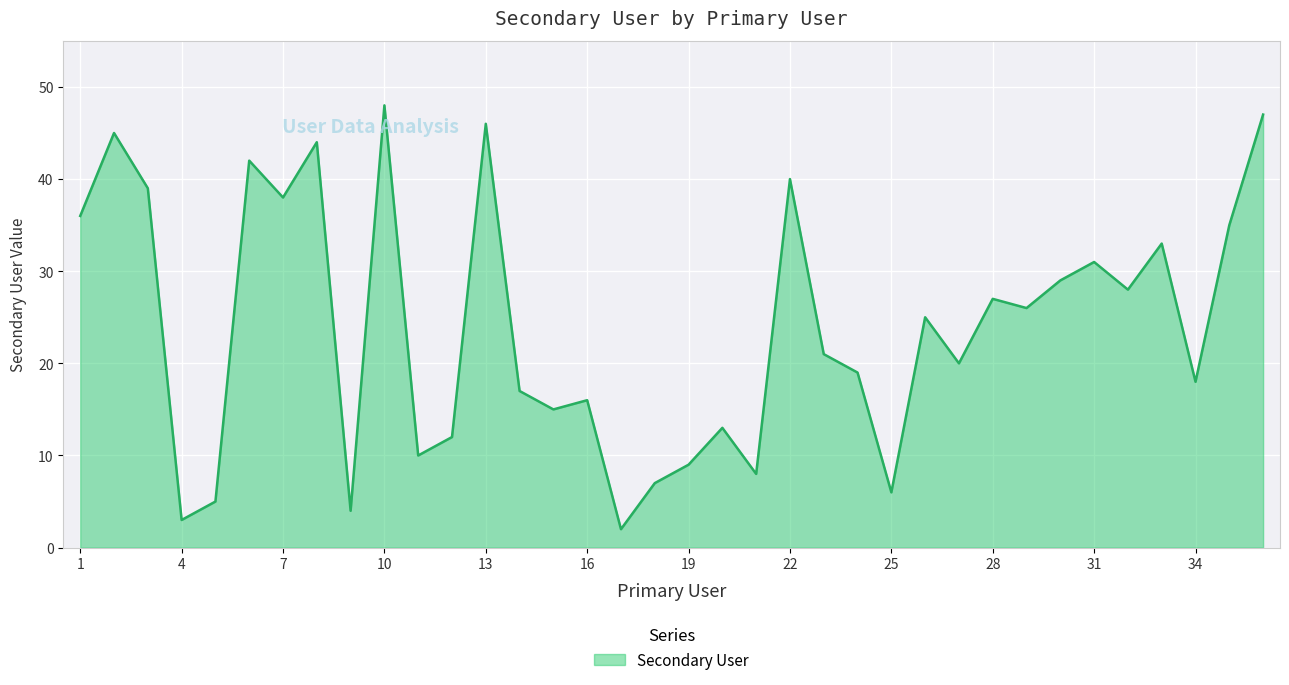

How many lines are shown in the chart?

1